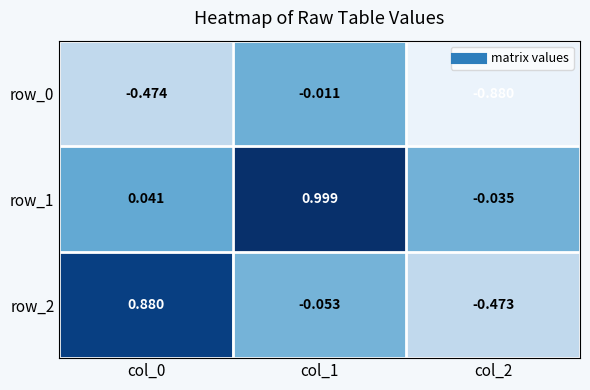

Which category has the lowest value across all series?

col_2